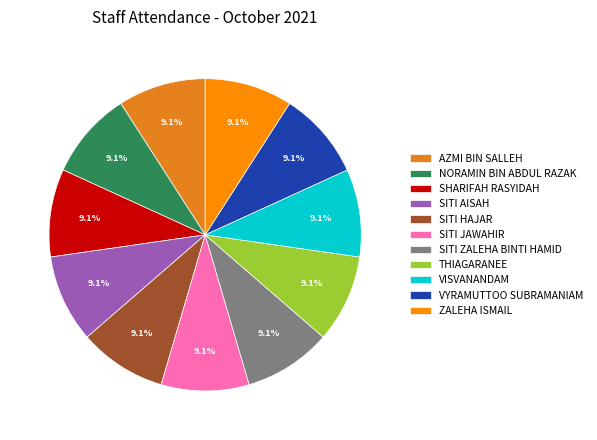

Count the number of slices in the pie.

11